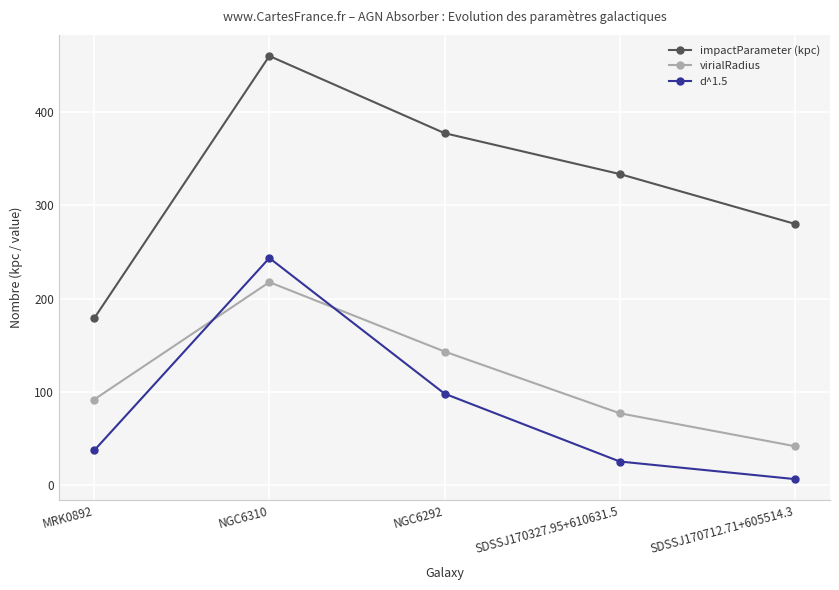

Between MRK0892 and NGC6310, which series saw the biggest shift?

impactParameter (kpc)